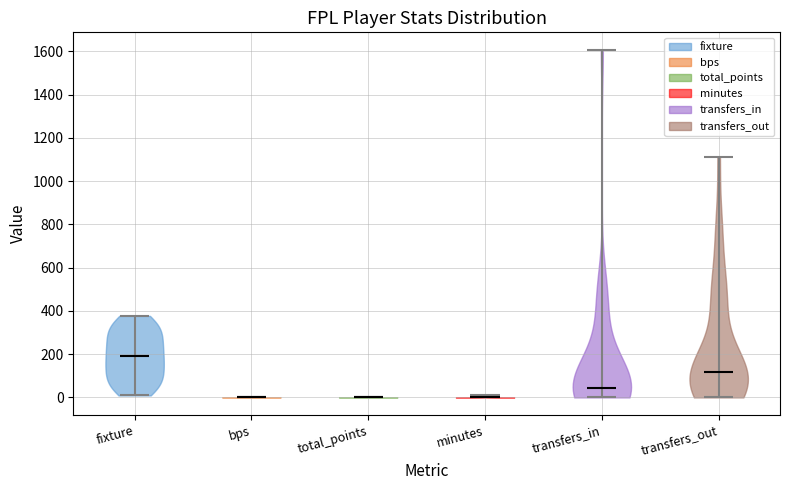

Reading left to right, read every violin against the y-axis: where its median line is, and the lowest and highest points it reaches. The values are not printed on the chart, so give them approximately, as read against the axis.

fixture: median line 180, lowest point 0, highest point 380
bps: median line 0, lowest point 0, highest point 0
total_points: median line 0, lowest point 0, highest point 0
minutes: median line 0, lowest point 0, highest point 20
transfers_in: median line 40, lowest point 0, highest point 1600
transfers_out: median line 120, lowest point 0, highest point 1120